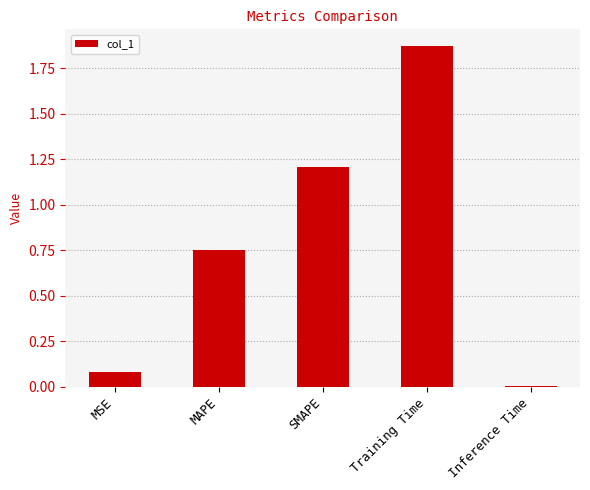

Which has a higher value, MSE or Inference Time?

MSE